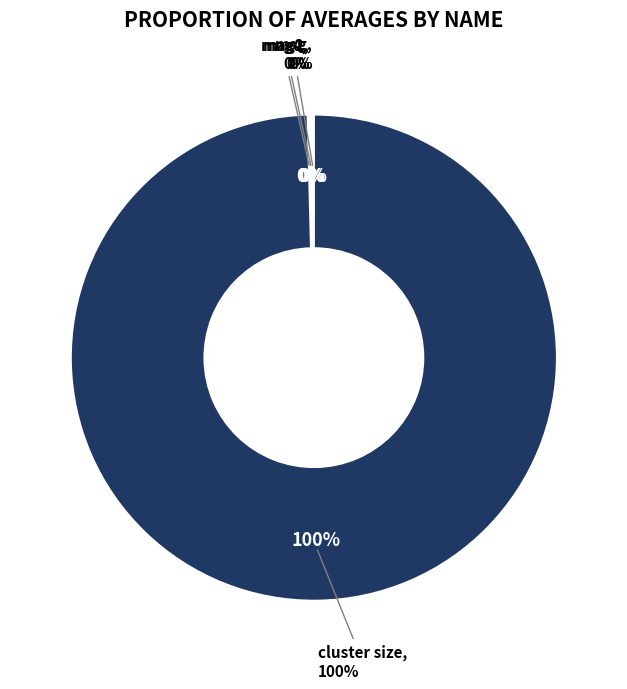

Rank the categories by value from highest to lowest.

cluster size, mag, mag2, mag4